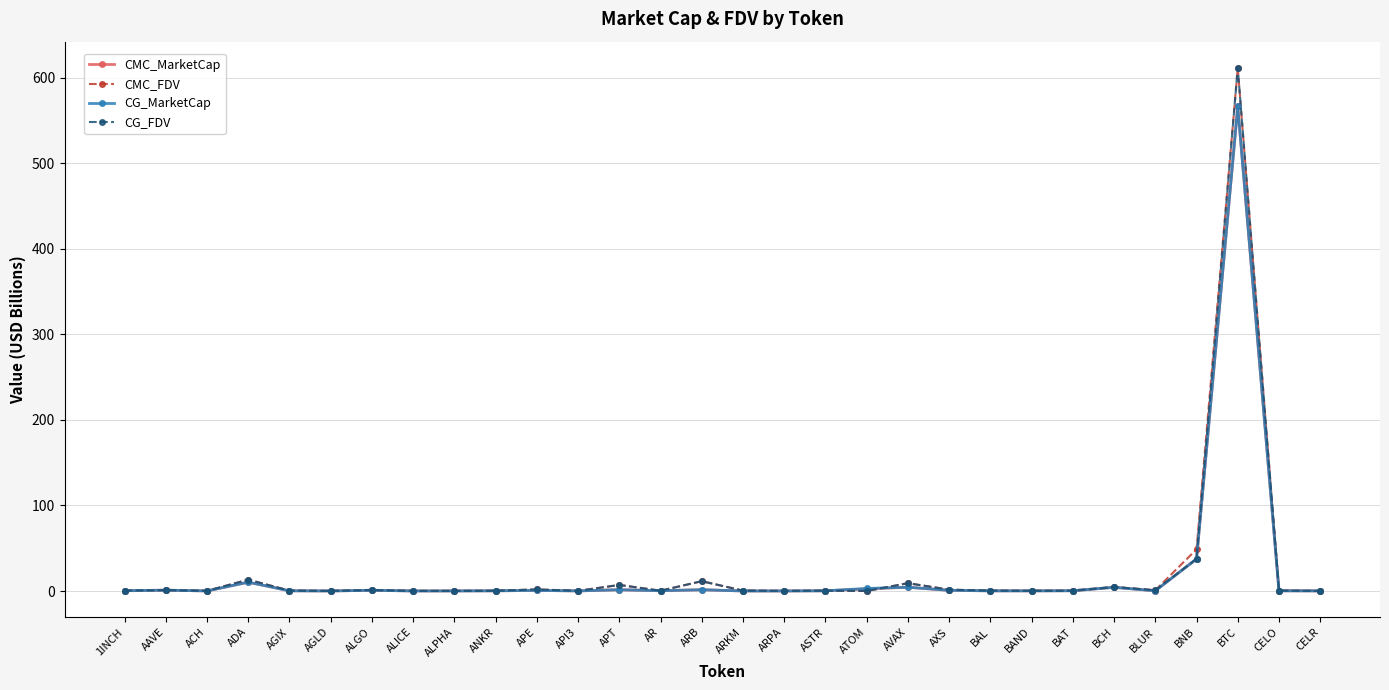

What is the total value across all series at ARB?

25.9